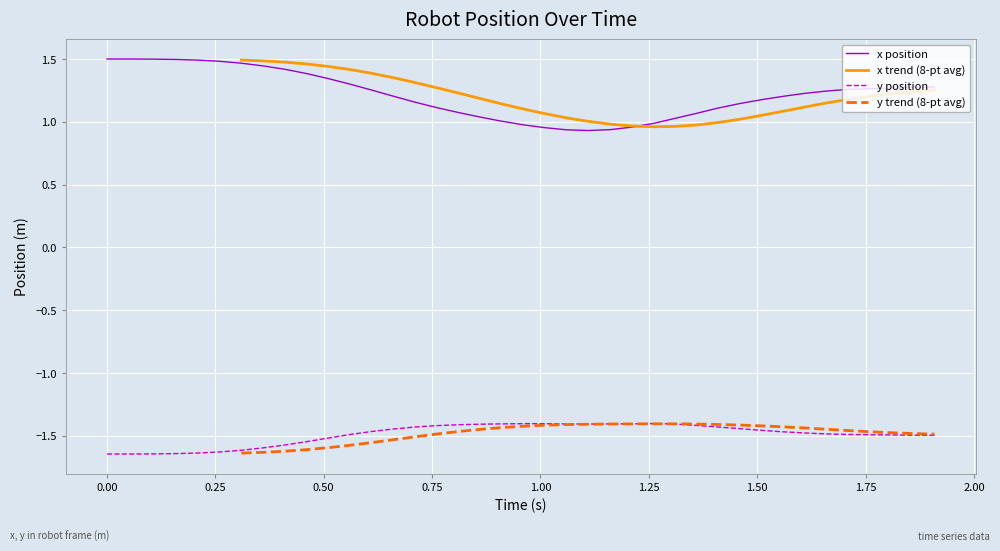

Which series has the widest spread of values?

x position